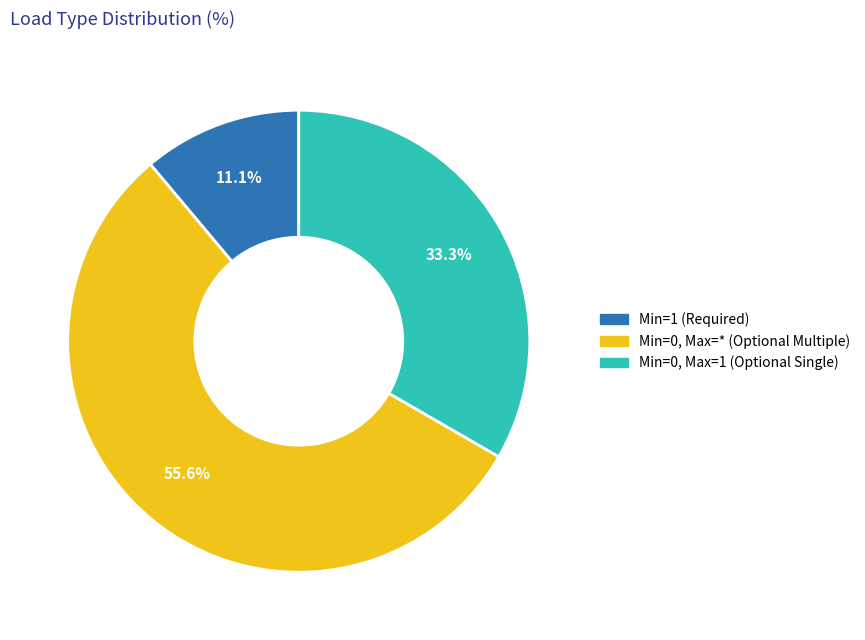

Does any single category account for the majority?

Yes